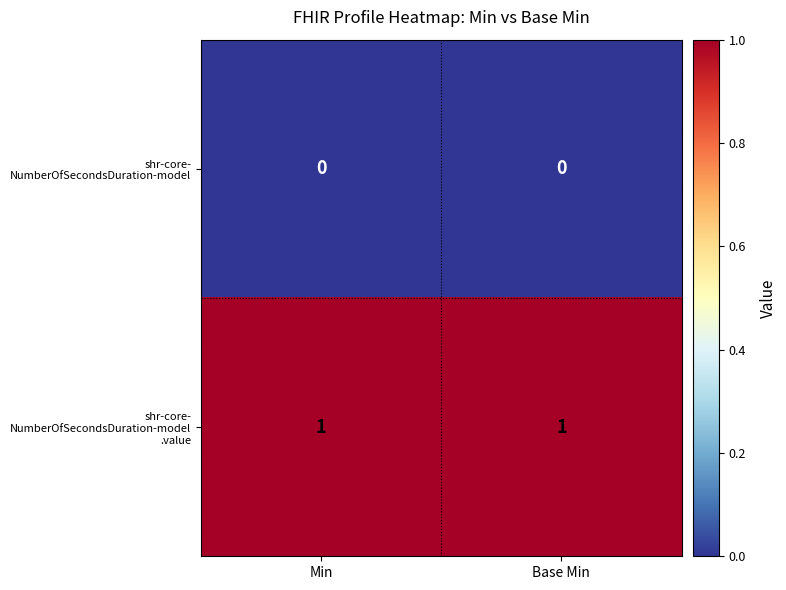

How many distinct data groups are displayed?

2